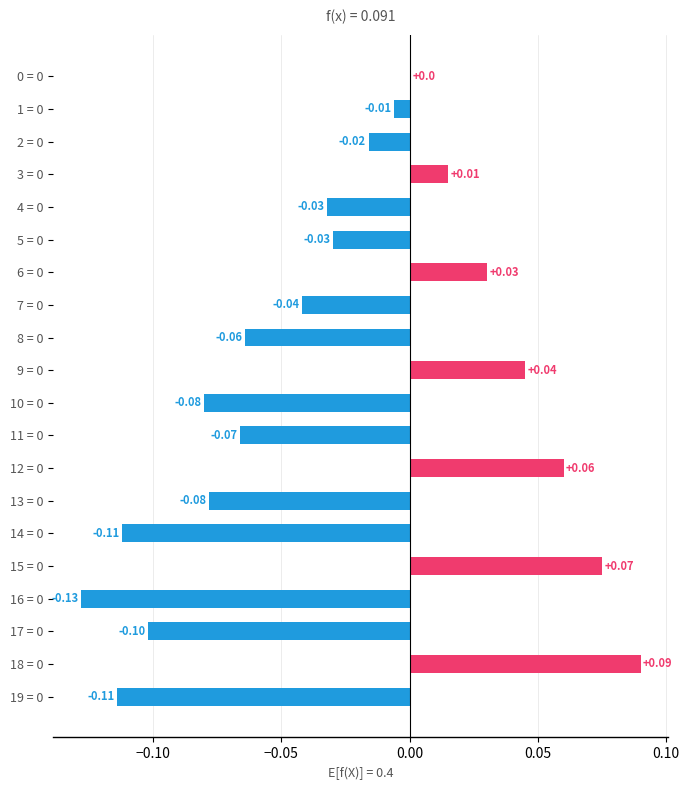

What is the sum of all values?

-0.6